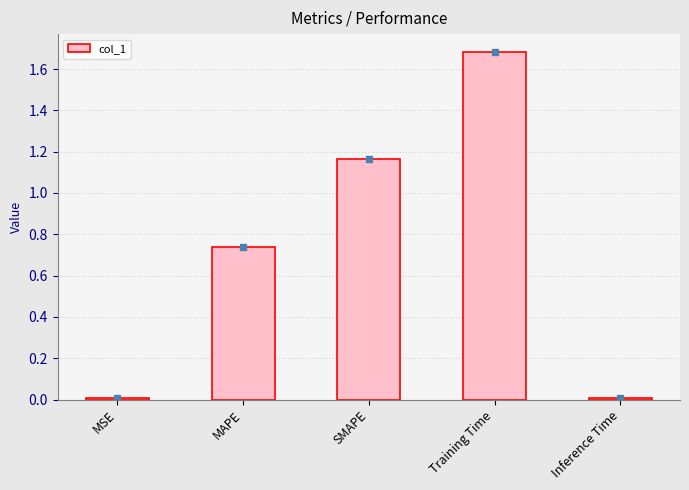

The value at MSE is 0.0. True or false?

True